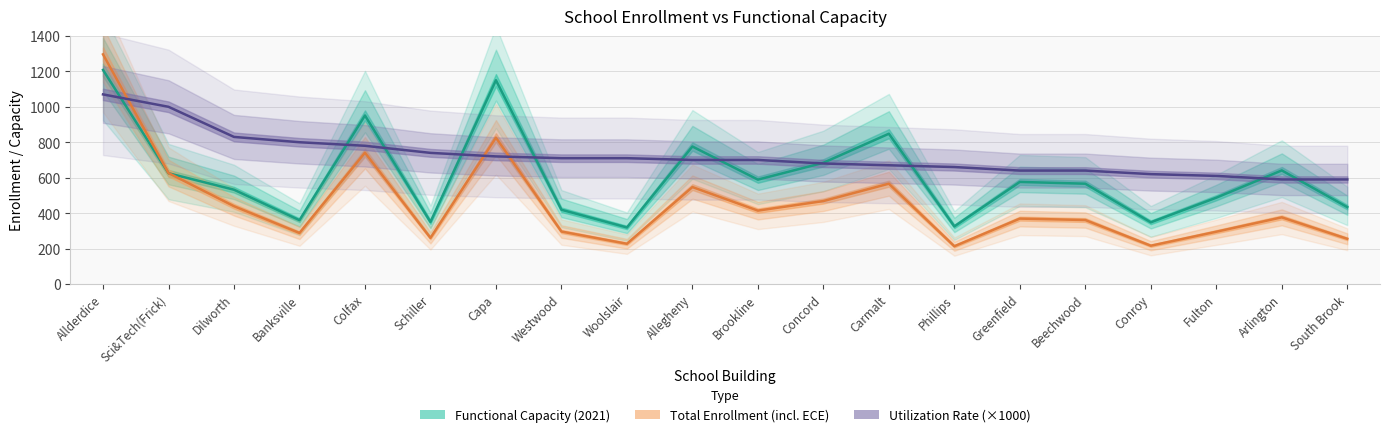

Reading right to left, what are all the values shown in this chart?

Functional Capacity (2021): South Brook=434	Arlington=641	Fulton=487	Conroy=348	Beechwood=566	Greenfield=576	Phillips=325	Carmalt=848	Concord=684	Brookline=589	Allegheny=776	Woolslair=319	Westwood=419	Capa=1150	Schiller=350	Colfax=951	Banksville=360	Dilworth=532	Sci&Tech(Frick)=625	Allderdice=1208
Total Enrollment (including ECE): South Brook=255	Arlington=376	Fulton=295	Conroy=216	Beechwood=361	Greenfield=369	Phillips=213	Carmalt=566	Concord=468	Brookline=414	Allegheny=547	Woolslair=227	Westwood=296	Capa=826	Schiller=260	Colfax=741	Banksville=288	Dilworth=439	Sci&Tech(Frick)=626	Allderdice=1296
Utilization Rate (×1000): South Brook=590	Arlington=590	Fulton=610	Conroy=620	Beechwood=640	Greenfield=640	Phillips=660	Carmalt=670	Concord=680	Brookline=700	Allegheny=700	Woolslair=710	Westwood=710	Capa=720	Schiller=740	Colfax=780	Banksville=800	Dilworth=830	Sci&Tech(Frick)=1000	Allderdice=1070